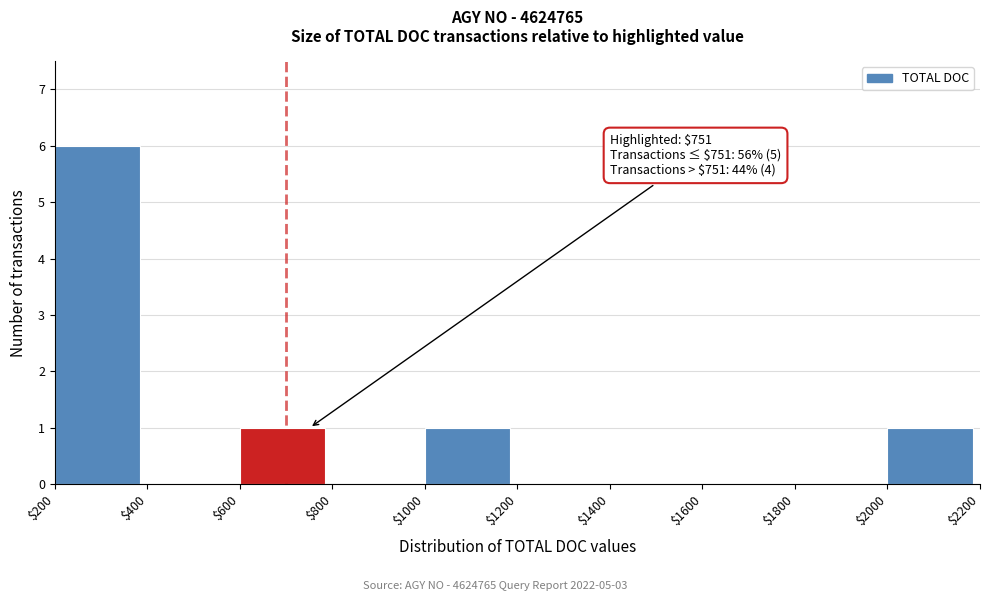

Which range on the x-axis has the tallest bar?

$200 to $400